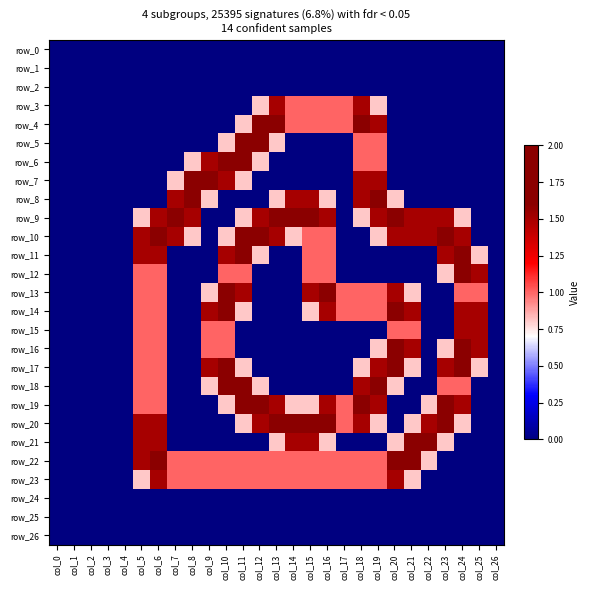

Reading left to right, extract all data points from this chart.

row_0: 0.0	0.0	0.0	0.0	0.0	0.0	0.0	0.0	0.0	0.0	0.0	0.0	0.0	0.0	0.0	0.0	0.0	0.0	0.0	0.0	0.0	0.0	0.0	0.0	0.0	0.0	0.0
row_1: 0.0	0.0	0.0	0.0	0.0	0.0	0.0	0.0	0.0	0.0	0.0	0.0	0.0	0.0	0.0	0.0	0.0	0.0	0.0	0.0	0.0	0.0	0.0	0.0	0.0	0.0	0.0
row_2: 0.0	0.0	0.0	0.0	0.0	0.0	0.0	0.0	0.0	0.0	0.0	0.0	0.0	0.0	0.0	0.0	0.0	0.0	0.0	0.0	0.0	0.0	0.0	0.0	0.0	0.0	0.0
row_3: 0.0	0.0	0.0	0.0	0.0	0.0	0.0	0.0	0.0	0.0	0.0	0.0	0.8	1.5	1.0	1.0	1.0	1.0	1.5	0.8	0.0	0.0	0.0	0.0	0.0	0.0	0.0
row_4: 0.0	0.0	0.0	0.0	0.0	0.0	0.0	0.0	0.0	0.0	0.0	0.8	2.0	2.0	1.0	1.0	1.0	1.0	2.0	1.5	0.0	0.0	0.0	0.0	0.0	0.0	0.0
row_5: 0.0	0.0	0.0	0.0	0.0	0.0	0.0	0.0	0.0	0.0	0.8	2.0	2.0	0.8	0.0	0.0	0.0	0.0	1.0	1.0	0.0	0.0	0.0	0.0	0.0	0.0	0.0
row_6: 0.0	0.0	0.0	0.0	0.0	0.0	0.0	0.0	0.8	1.5	2.0	2.0	0.8	0.0	0.0	0.0	0.0	0.0	1.0	1.0	0.0	0.0	0.0	0.0	0.0	0.0	0.0
row_7: 0.0	0.0	0.0	0.0	0.0	0.0	0.0	0.8	2.0	2.0	1.5	0.8	0.0	0.0	0.0	0.0	0.0	0.0	1.5	1.5	0.0	0.0	0.0	0.0	0.0	0.0	0.0
row_8: 0.0	0.0	0.0	0.0	0.0	0.0	0.0	1.5	2.0	0.8	0.0	0.0	0.0	0.8	1.5	1.5	0.8	0.0	1.5	2.0	0.8	0.0	0.0	0.0	0.0	0.0	0.0
row_9: 0.0	0.0	0.0	0.0	0.0	0.8	1.5	2.0	1.5	0.0	0.0	0.8	1.5	2.0	2.0	2.0	1.5	0.0	0.8	1.5	2.0	1.5	1.5	1.5	0.8	0.0	0.0
row_10: 0.0	0.0	0.0	0.0	0.0	1.5	2.0	1.5	0.8	0.0	0.8	2.0	2.0	1.5	0.8	1.0	1.0	0.0	0.0	0.8	1.5	1.5	1.5	2.0	1.5	0.0	0.0
row_11: 0.0	0.0	0.0	0.0	0.0	1.5	1.5	0.0	0.0	0.0	1.5	2.0	0.8	0.0	0.0	1.0	1.0	0.0	0.0	0.0	0.0	0.0	0.0	1.5	2.0	0.8	0.0
row_12: 0.0	0.0	0.0	0.0	0.0	1.0	1.0	0.0	0.0	0.0	1.0	1.0	0.0	0.0	0.0	1.0	1.0	0.0	0.0	0.0	0.0	0.0	0.0	0.8	2.0	1.5	0.0
row_13: 0.0	0.0	0.0	0.0	0.0	1.0	1.0	0.0	0.0	0.8	2.0	1.5	0.0	0.0	0.0	1.5	2.0	1.0	1.0	1.0	1.5	0.8	0.0	0.0	1.0	1.0	0.0
row_14: 0.0	0.0	0.0	0.0	0.0	1.0	1.0	0.0	0.0	1.5	2.0	0.8	0.0	0.0	0.0	0.8	1.5	1.0	1.0	1.0	2.0	1.5	0.0	0.0	1.5	1.5	0.0
row_15: 0.0	0.0	0.0	0.0	0.0	1.0	1.0	0.0	0.0	1.0	1.0	0.0	0.0	0.0	0.0	0.0	0.0	0.0	0.0	0.0	1.0	1.0	0.0	0.0	1.5	1.5	0.0
row_16: 0.0	0.0	0.0	0.0	0.0	1.0	1.0	0.0	0.0	1.0	1.0	0.0	0.0	0.0	0.0	0.0	0.0	0.0	0.0	0.8	2.0	1.5	0.0	0.8	2.0	1.5	0.0
row_17: 0.0	0.0	0.0	0.0	0.0	1.0	1.0	0.0	0.0	1.5	2.0	0.8	0.0	0.0	0.0	0.0	0.0	0.0	0.8	1.5	2.0	0.8	0.0	1.5	2.0	0.8	0.0
row_18: 0.0	0.0	0.0	0.0	0.0	1.0	1.0	0.0	0.0	0.8	2.0	2.0	0.8	0.0	0.0	0.0	0.0	0.0	1.5	2.0	0.8	0.0	0.0	1.0	1.0	0.0	0.0
row_19: 0.0	0.0	0.0	0.0	0.0	1.0	1.0	0.0	0.0	0.0	0.8	2.0	2.0	1.5	0.8	0.8	1.5	1.0	2.0	1.5	0.0	0.0	0.8	2.0	1.5	0.0	0.0
row_20: 0.0	0.0	0.0	0.0	0.0	1.5	1.5	0.0	0.0	0.0	0.0	0.8	1.5	2.0	2.0	2.0	2.0	1.0	1.5	0.8	0.0	0.8	1.5	2.0	0.8	0.0	0.0
row_21: 0.0	0.0	0.0	0.0	0.0	1.5	1.5	0.0	0.0	0.0	0.0	0.0	0.0	0.8	1.5	1.5	0.8	0.0	0.0	0.0	0.8	2.0	2.0	0.8	0.0	0.0	0.0
row_22: 0.0	0.0	0.0	0.0	0.0	1.5	2.0	1.0	1.0	1.0	1.0	1.0	1.0	1.0	1.0	1.0	1.0	1.0	1.0	1.0	2.0	2.0	0.8	0.0	0.0	0.0	0.0
row_23: 0.0	0.0	0.0	0.0	0.0	0.8	1.5	1.0	1.0	1.0	1.0	1.0	1.0	1.0	1.0	1.0	1.0	1.0	1.0	1.0	1.5	0.8	0.0	0.0	0.0	0.0	0.0
row_24: 0.0	0.0	0.0	0.0	0.0	0.0	0.0	0.0	0.0	0.0	0.0	0.0	0.0	0.0	0.0	0.0	0.0	0.0	0.0	0.0	0.0	0.0	0.0	0.0	0.0	0.0	0.0
row_25: 0.0	0.0	0.0	0.0	0.0	0.0	0.0	0.0	0.0	0.0	0.0	0.0	0.0	0.0	0.0	0.0	0.0	0.0	0.0	0.0	0.0	0.0	0.0	0.0	0.0	0.0	0.0
row_26: 0.0	0.0	0.0	0.0	0.0	0.0	0.0	0.0	0.0	0.0	0.0	0.0	0.0	0.0	0.0	0.0	0.0	0.0	0.0	0.0	0.0	0.0	0.0	0.0	0.0	0.0	0.0